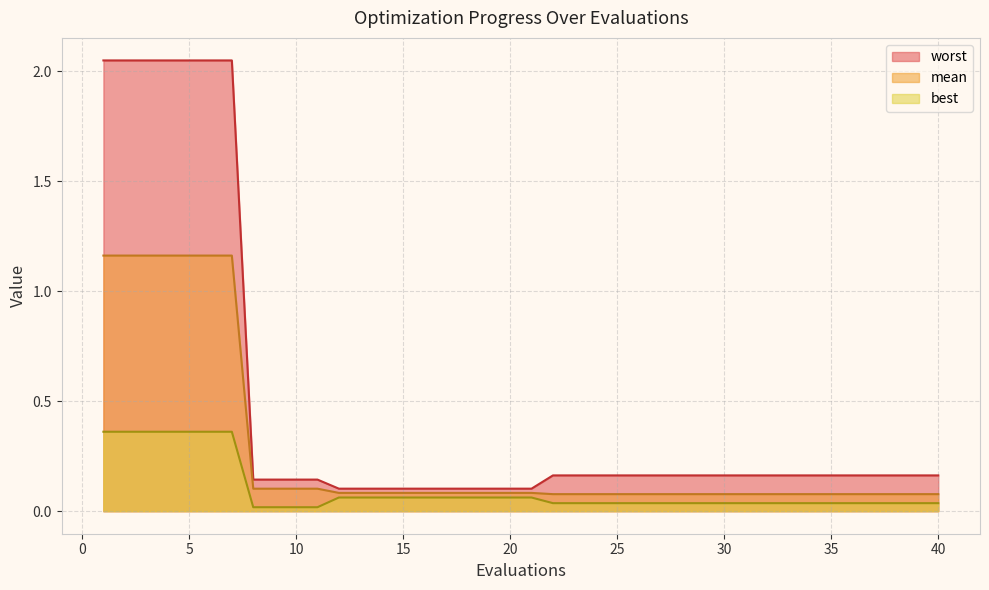

Does the chart display data point markers on the line(s)?

No